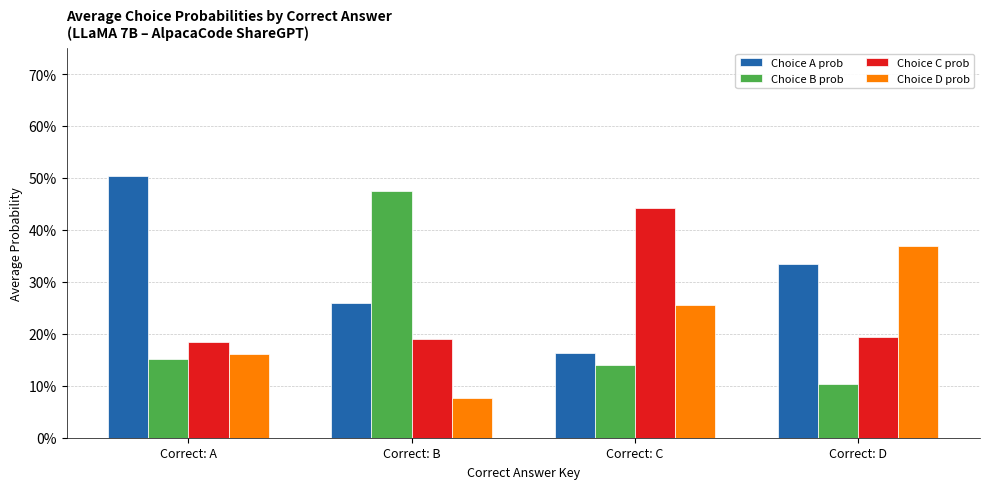

Does the chart contain any negative values?

No